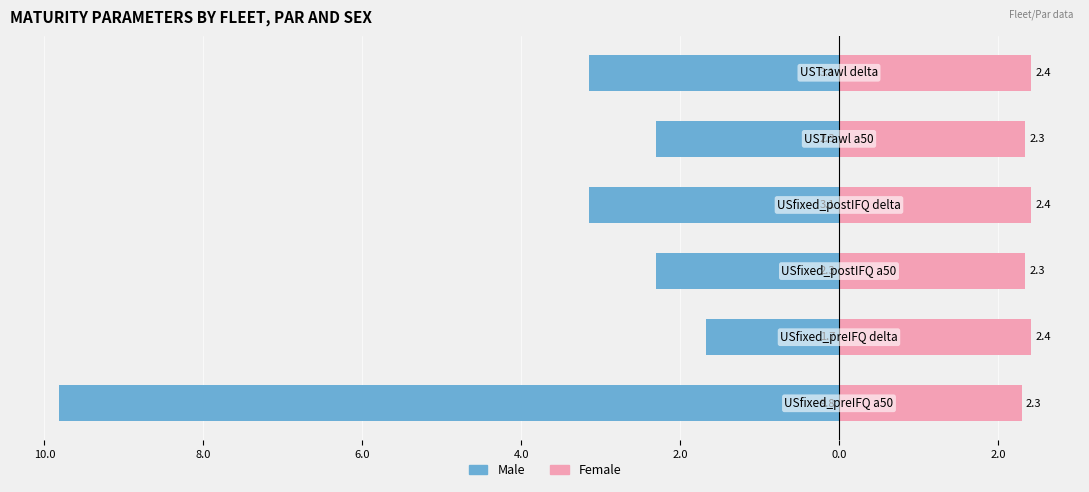

Which series has the largest range (max minus min)?

Male